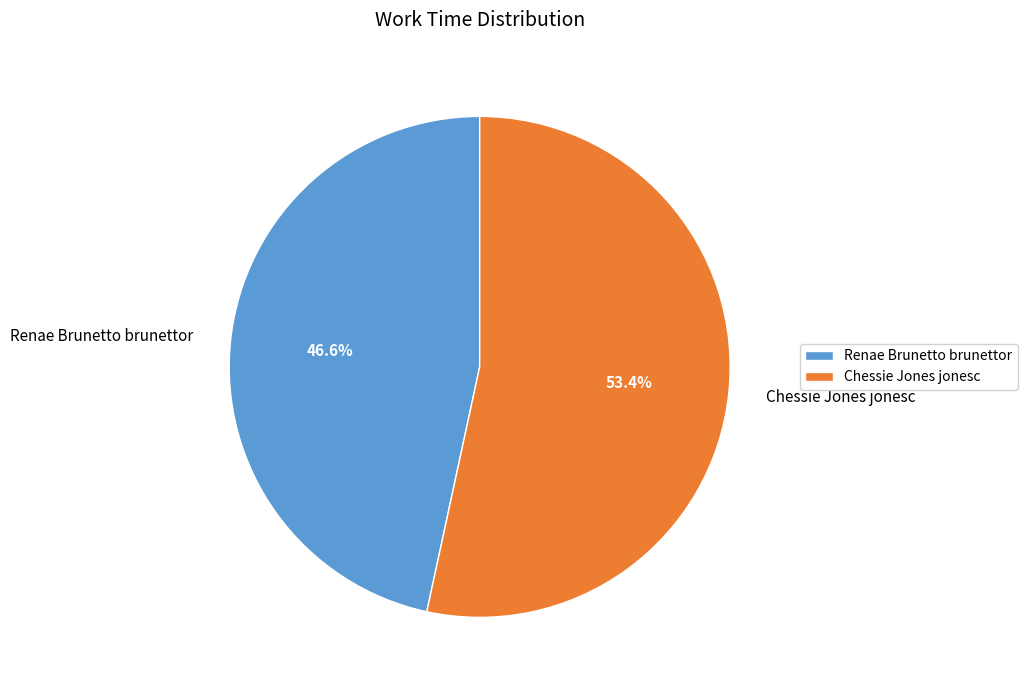

Between Chessie Jones jonesc and Renae Brunetto brunettor, which is larger?

Chessie Jones jonesc